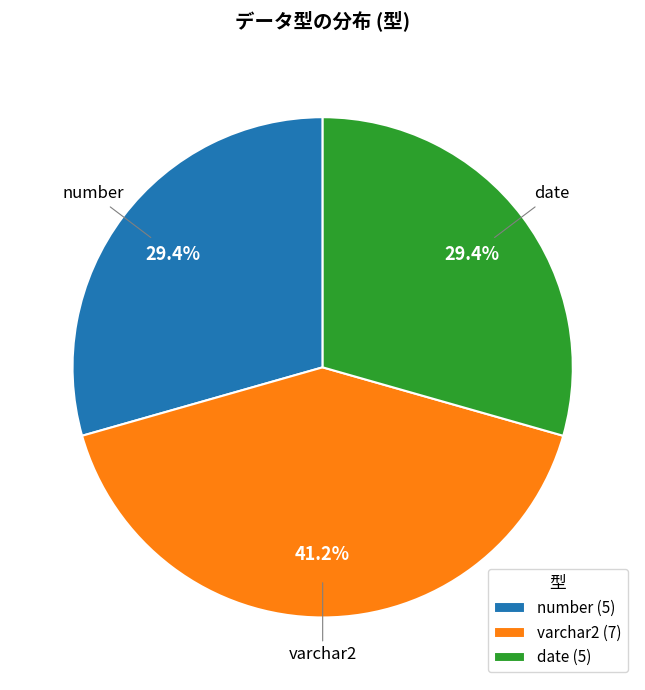

What is the ratio of the value at varchar2 to the value at number?

1.4